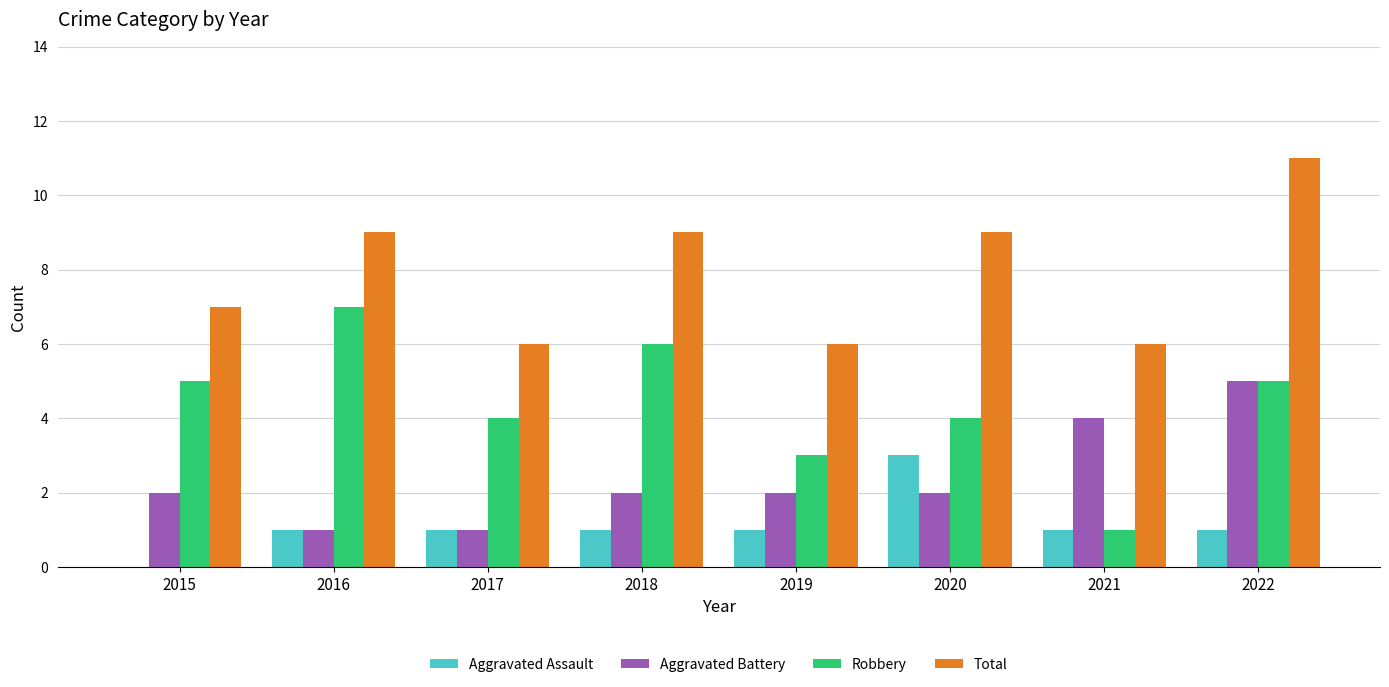

Is it true that Total equals 14 at 2020?

False